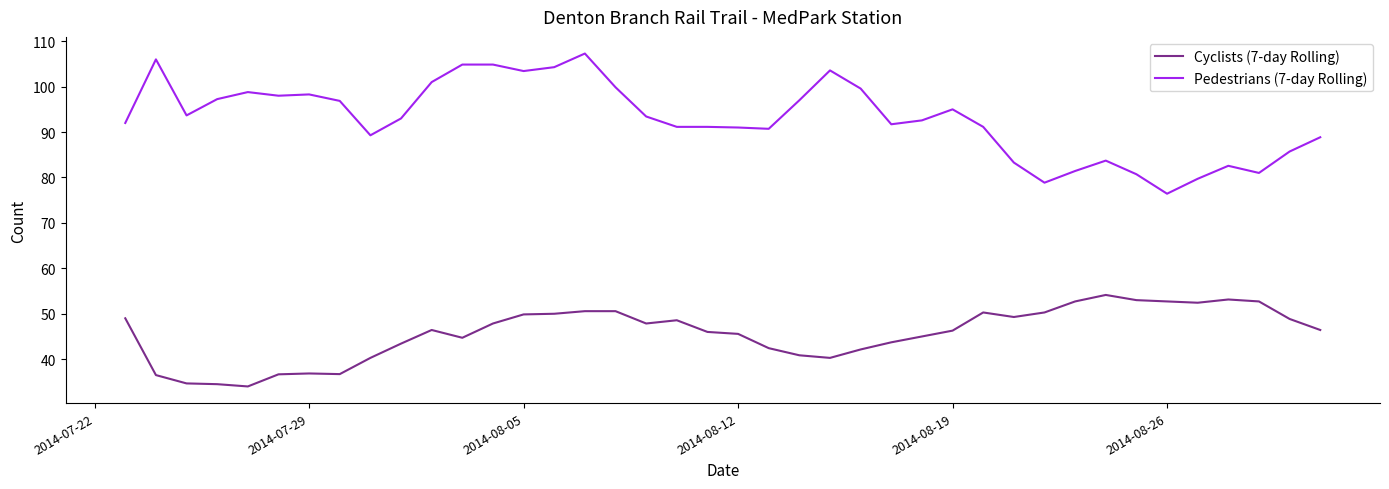

Does the chart display data point markers on the line(s)?

No